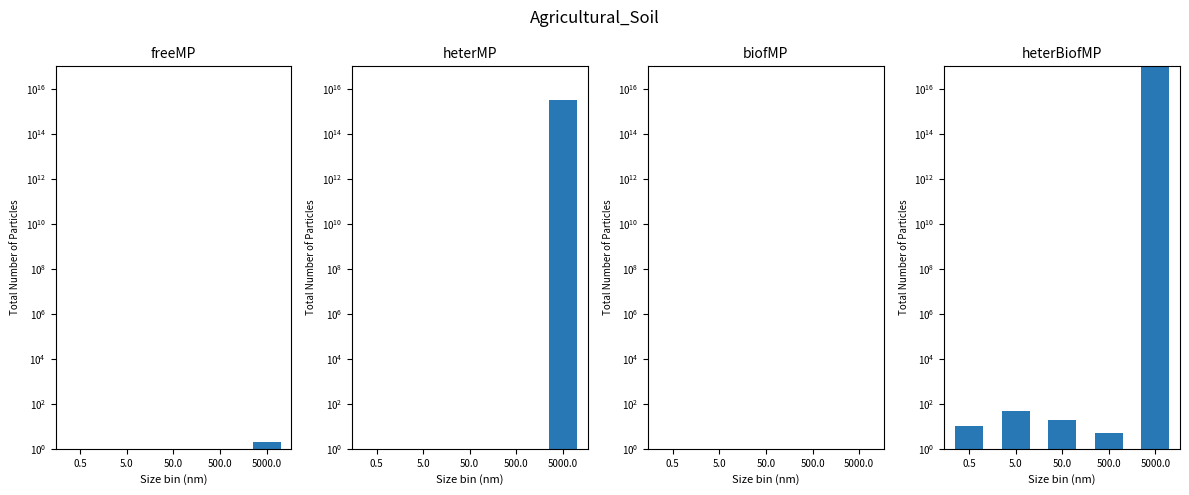

Reading left to right, list all the values displayed in this chart.

freeMP: 0	0	0	0	2
heterMP: 0	0	0	0	3162277660168380
biofMP: 0	0	0	0	0
heterBiofMP: 10	50	20	5	100000000000000000